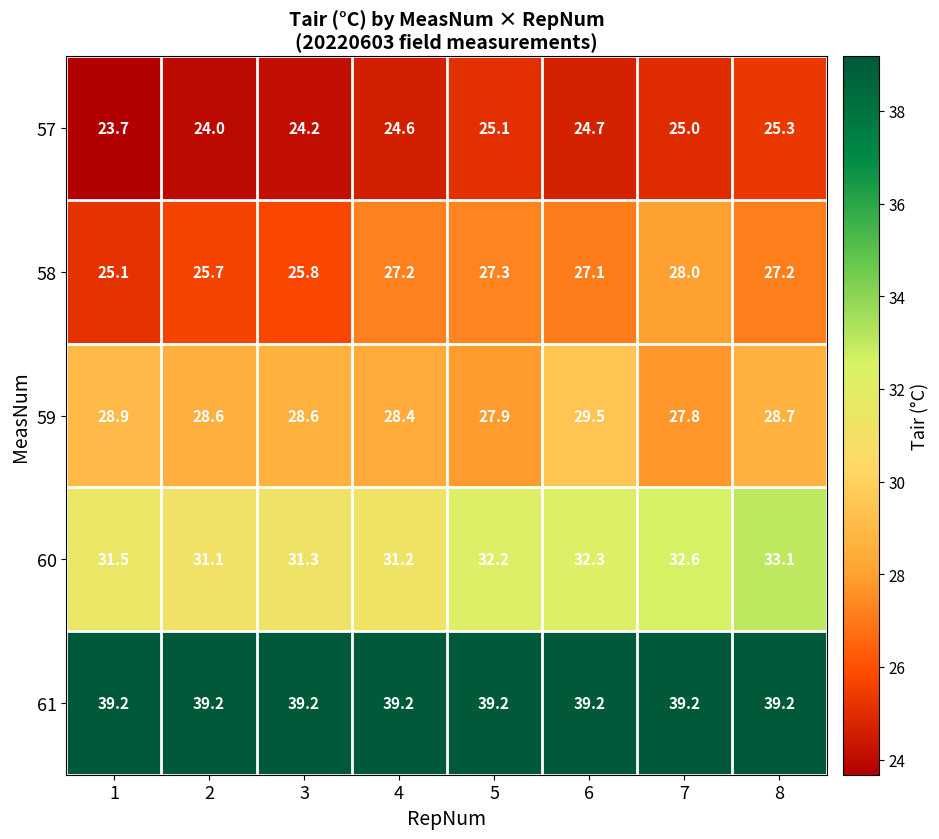

Which label corresponds to the smallest value in the chart?

1